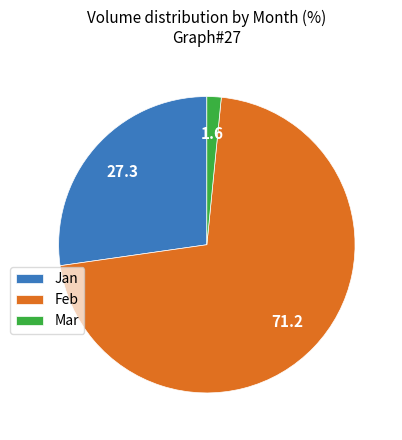

Does any single category account for the majority?

Yes